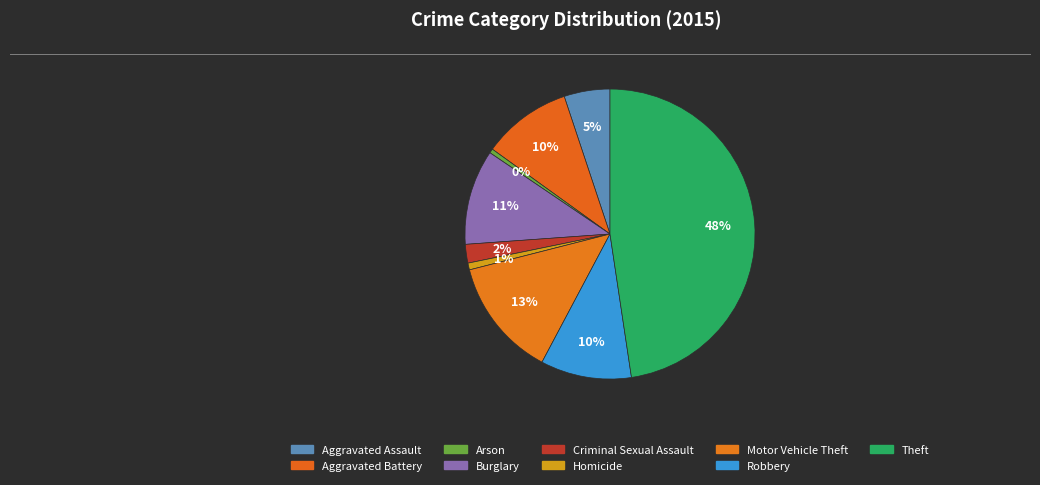

What is the largest slice in the pie chart?

Theft